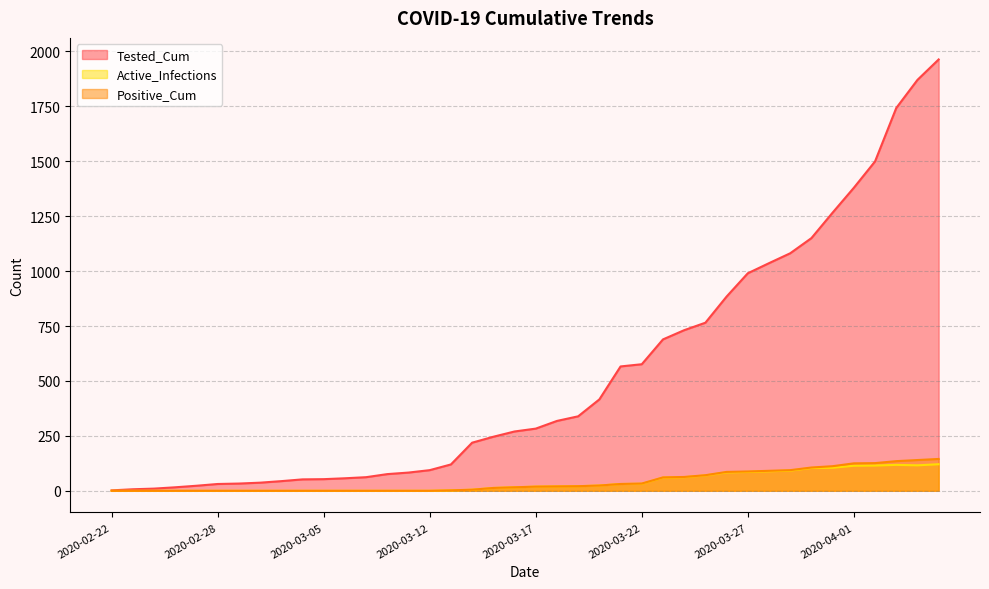

List the labels in order of Positive_Cum value, smallest first.

2020-02-22, 2020-02-24, 2020-02-25, 2020-02-26, 2020-02-27, 2020-02-28, 2020-02-29, 2020-03-02, 2020-03-03, 2020-03-04, 2020-03-05, 2020-03-06, 2020-03-09, 2020-03-10, 2020-03-11, 2020-03-12, 2020-03-13, 2020-03-14, 2020-03-15, 2020-03-16, 2020-03-17, 2020-03-18, 2020-03-19, 2020-03-20, 2020-03-21, 2020-03-22, 2020-03-23, 2020-03-24, 2020-03-25, 2020-03-26, 2020-03-27, 2020-03-28, 2020-03-29, 2020-03-30, 2020-03-31, 2020-04-01, 2020-04-02, 2020-04-03, 2020-04-04, 2020-04-05